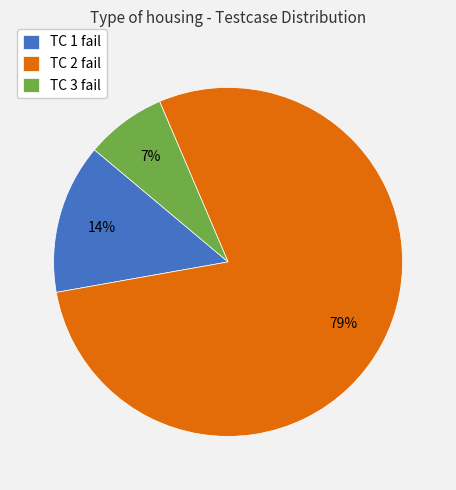

True or false: TC 3 fail accounts for 7% of the total.

True